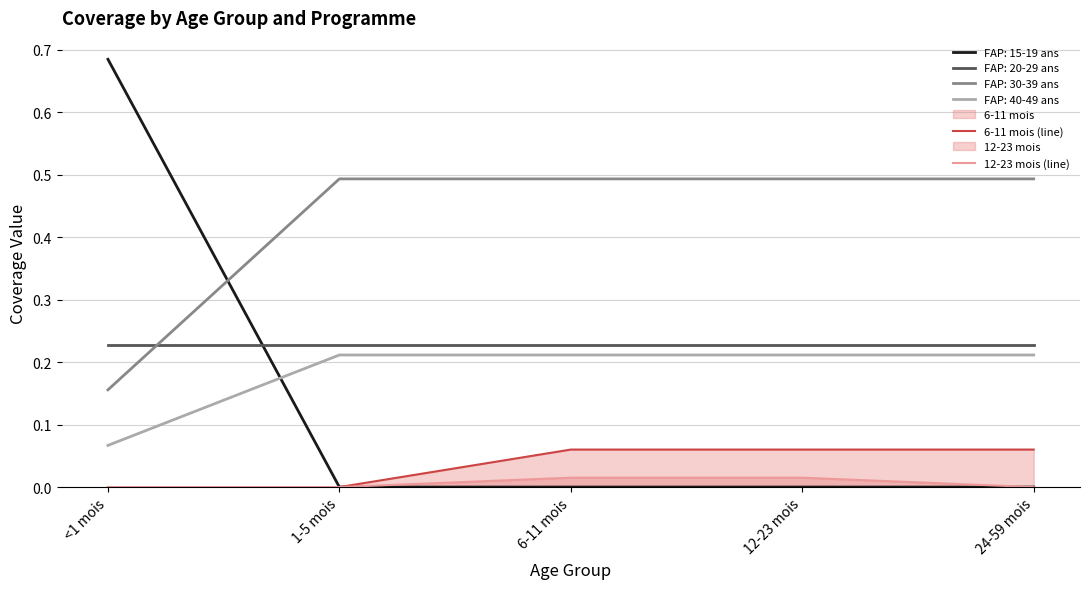

Count the number of categories in the chart.

5